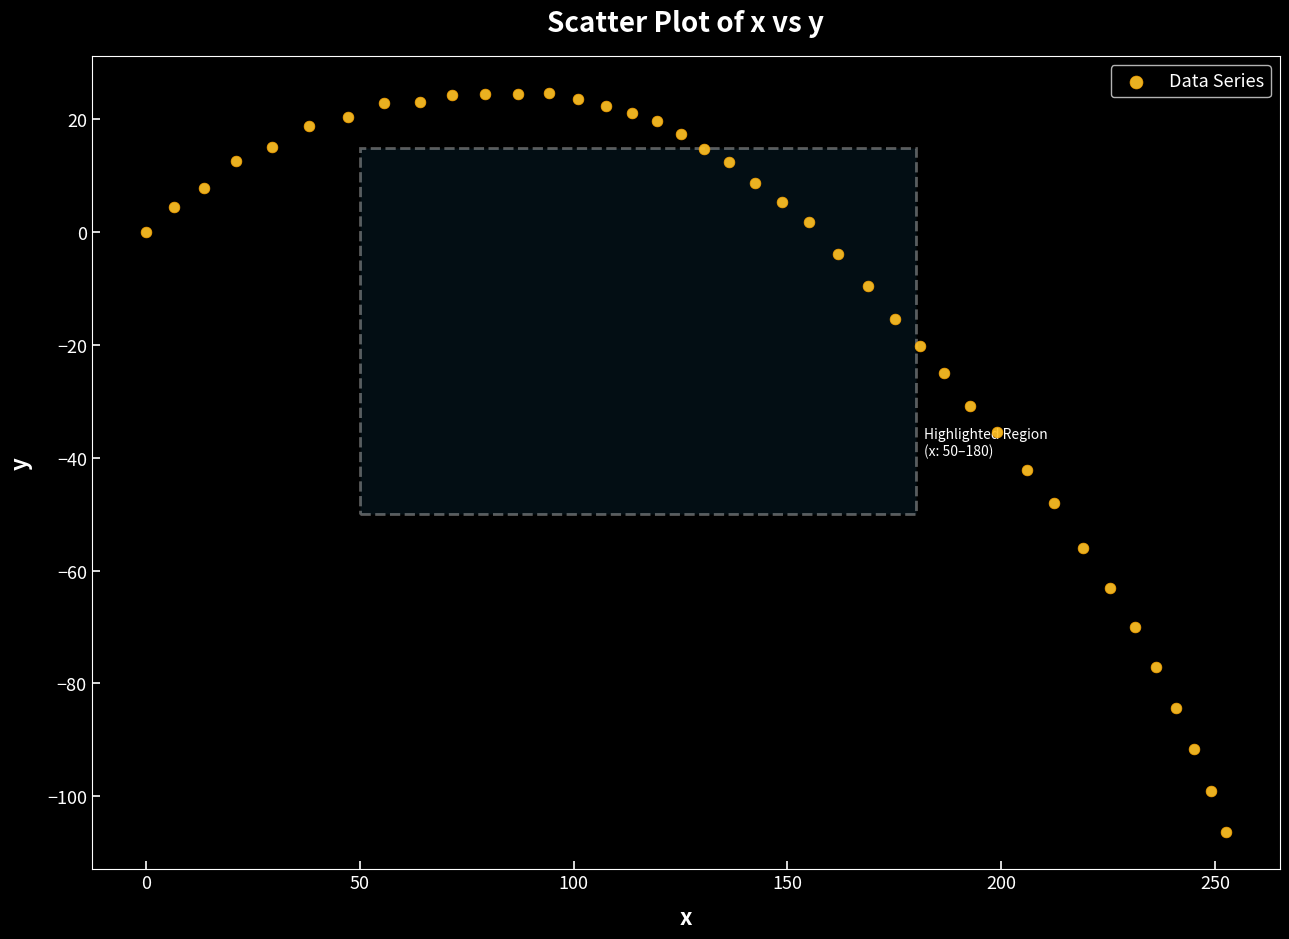

What Y value in the scatter plot is closest to -40?

-42.2